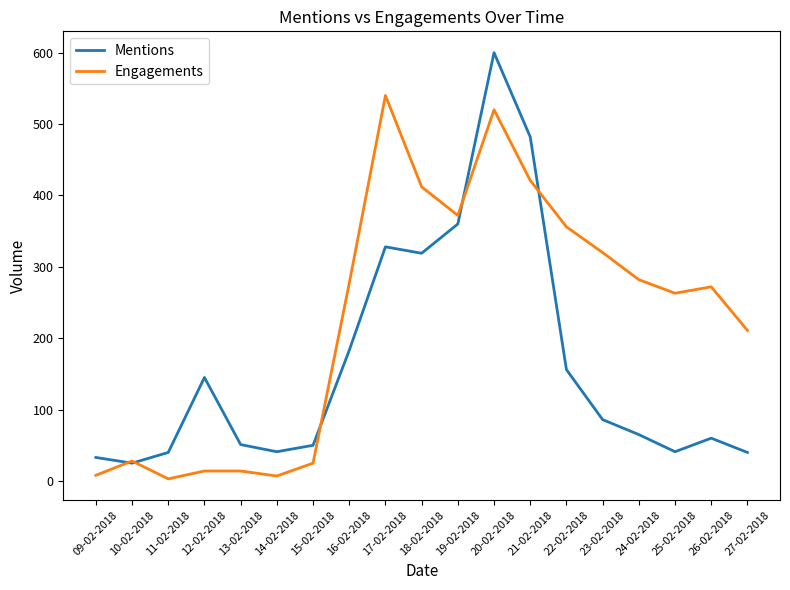

List the series in order of their peak value, highest first.

Mentions, Engagements